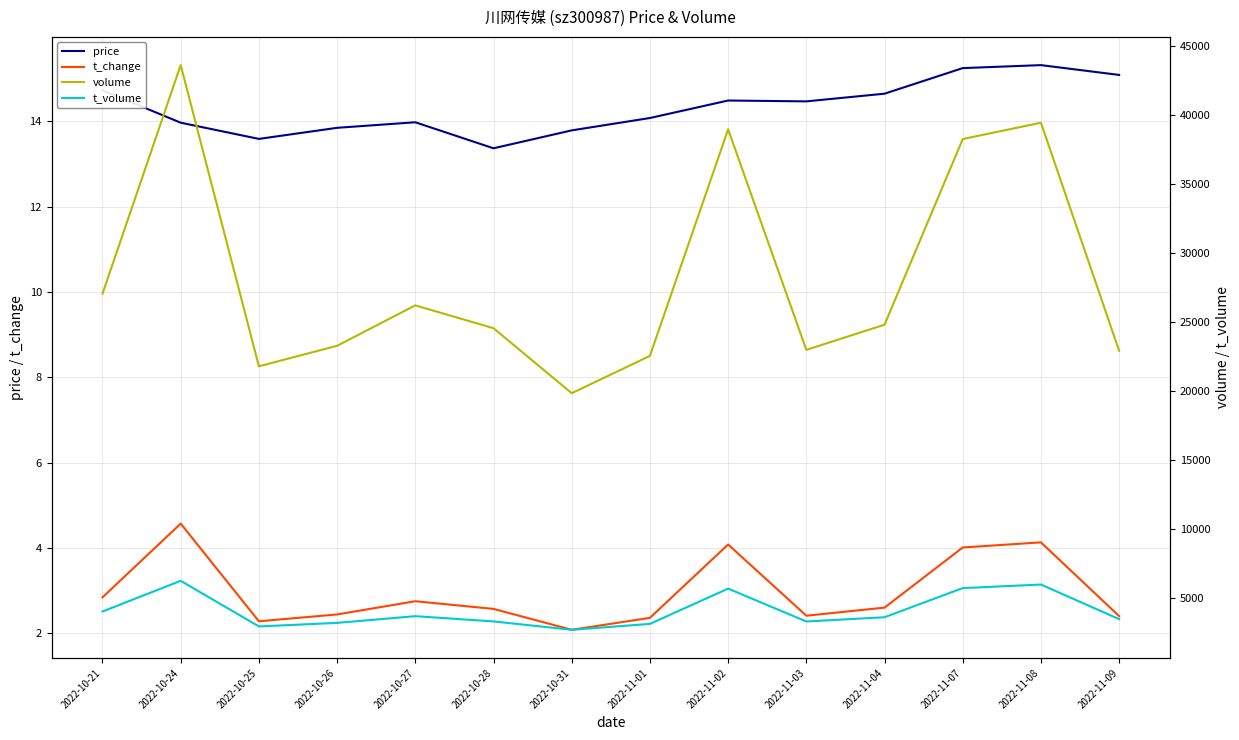

Rank the series by their maximum value, from lowest to highest.

t_change, price, t_volume, volume